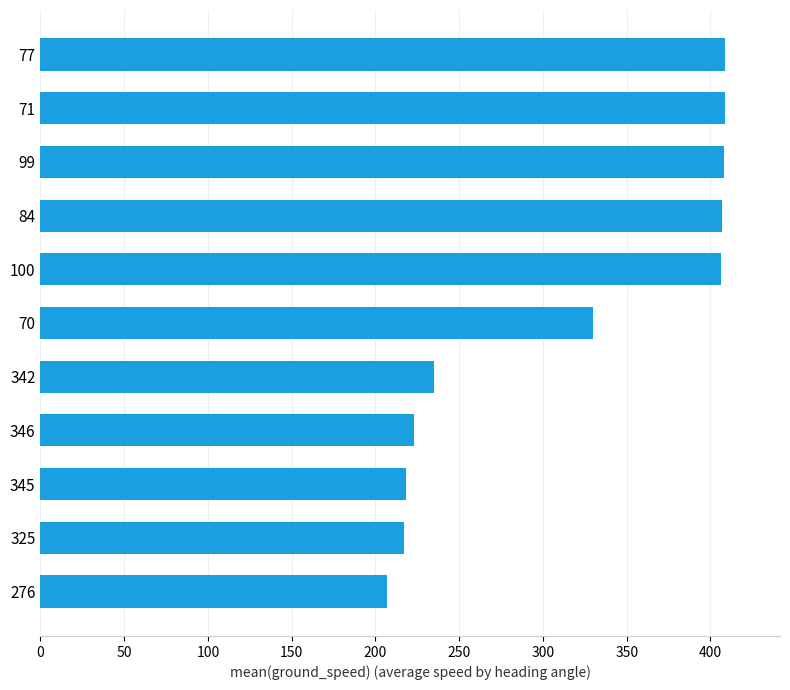

What is the sum of all values?

3468.6